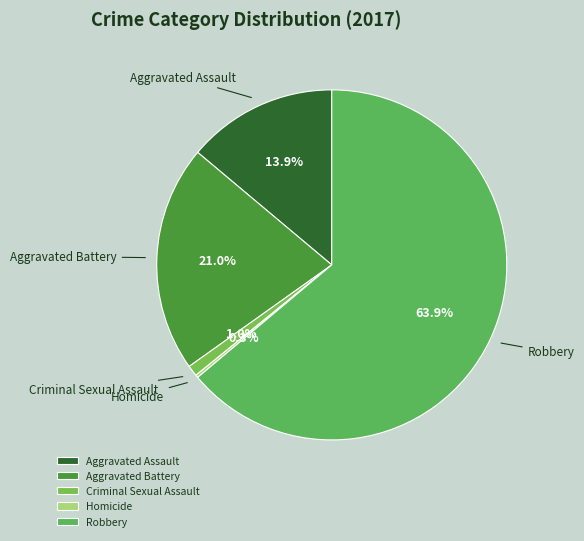

To the nearest percent, what portion does Criminal Sexual Assault represent?

1%